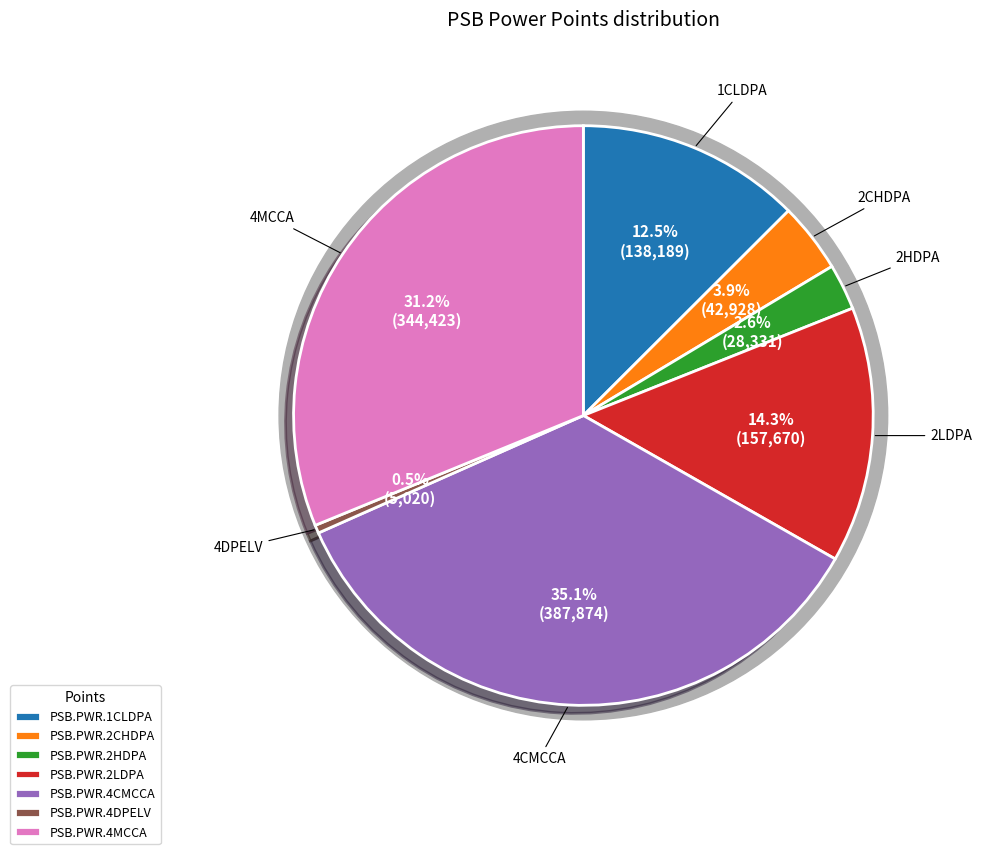

What percentage is the PSB.PWR.2CHDPA slice, to the nearest percent?

4%